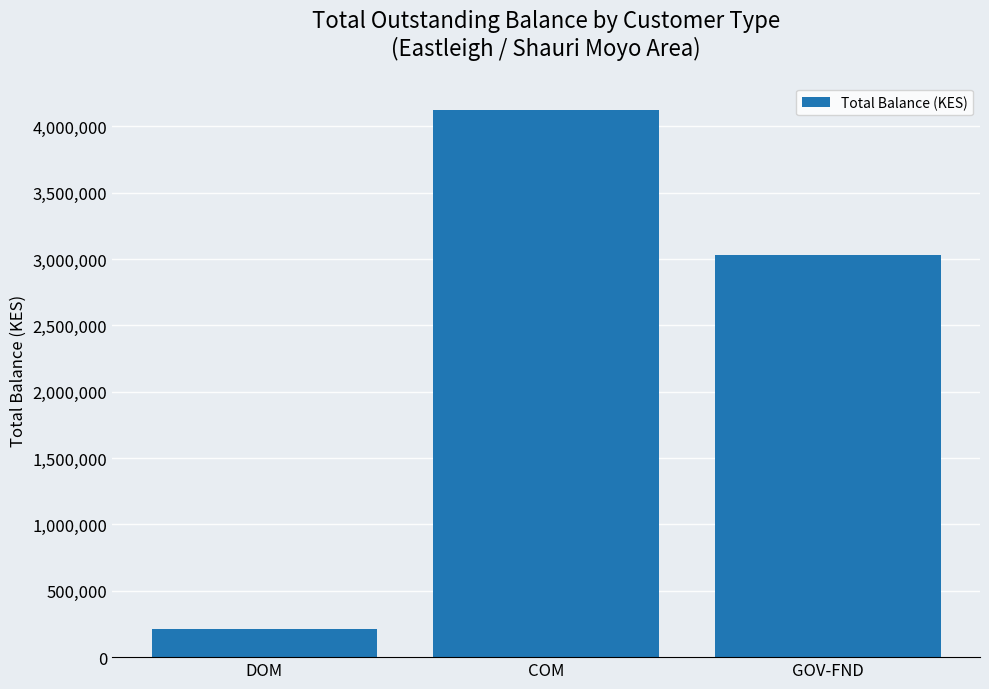

What is the difference between the maximum and minimum values?

3910778.9